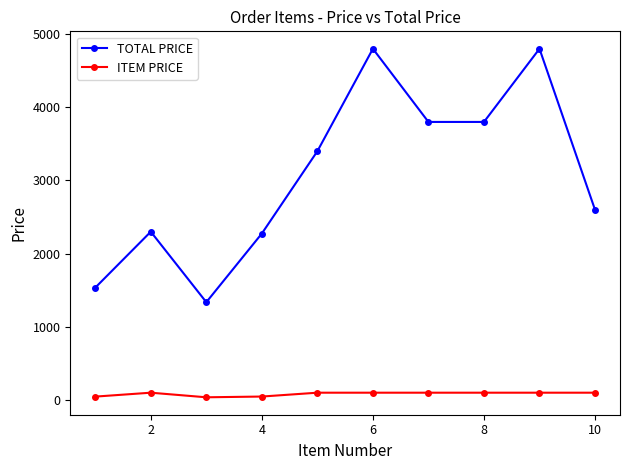

Which series has the largest total across all categories?

TOTAL PRICE